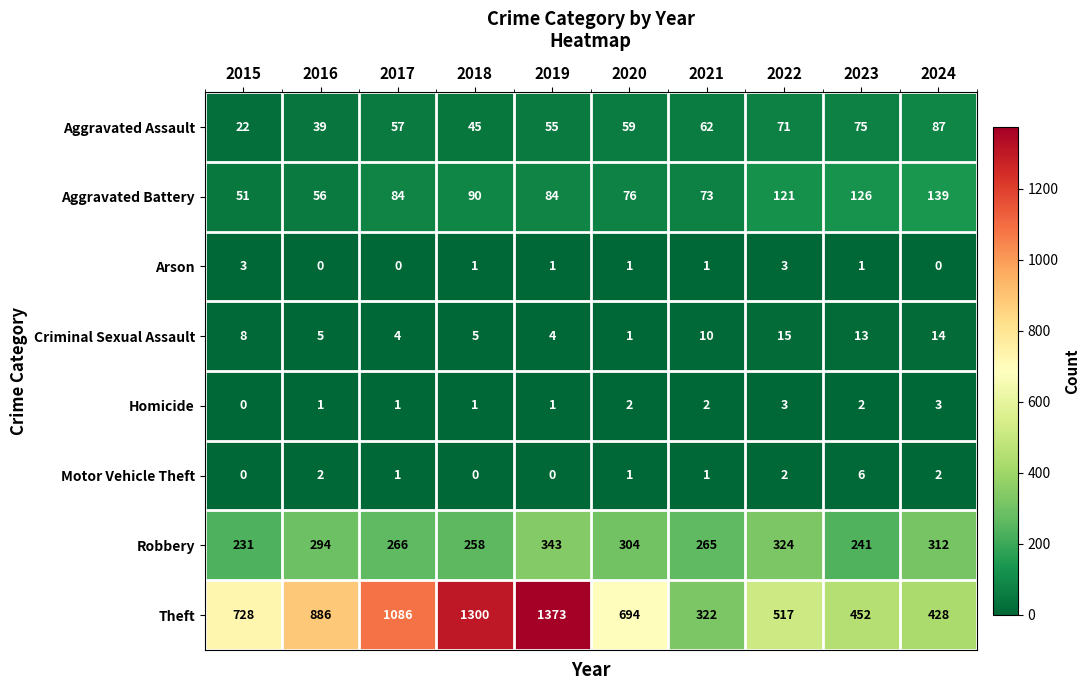

How many values in Homicide are above zero?

9